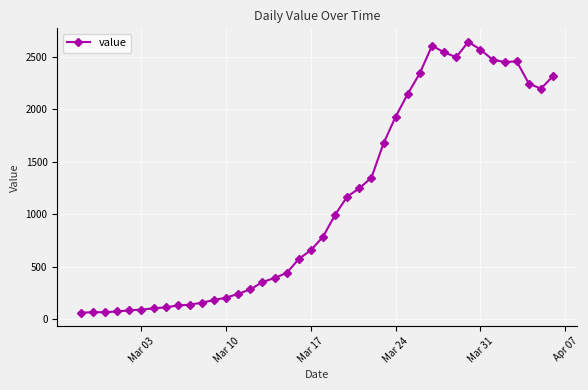

True or false: there are more than 2 points higher than both neighbors.

True